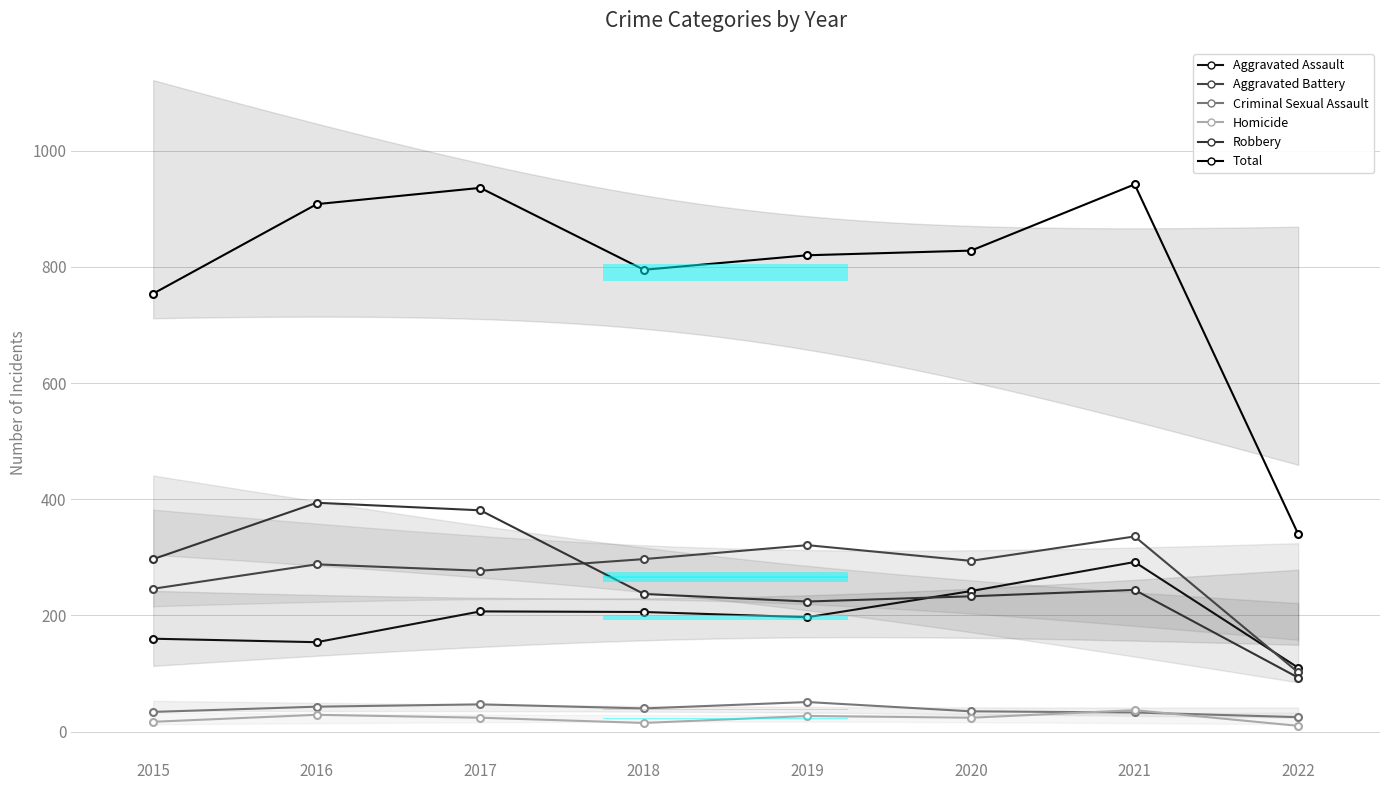

What are all the series names shown in the legend?

Aggravated Assault, Aggravated Battery, Criminal Sexual Assault, Homicide, Robbery, Total